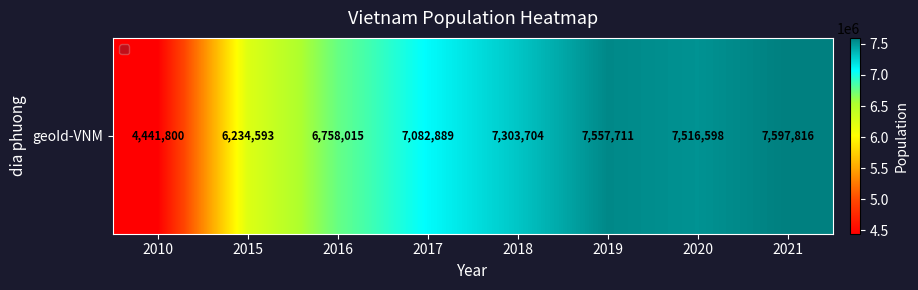

Reading left to right, extract all data points from this chart.

4441800	6234593	6758015	7082889	7303704	7557711	7516598	7597816